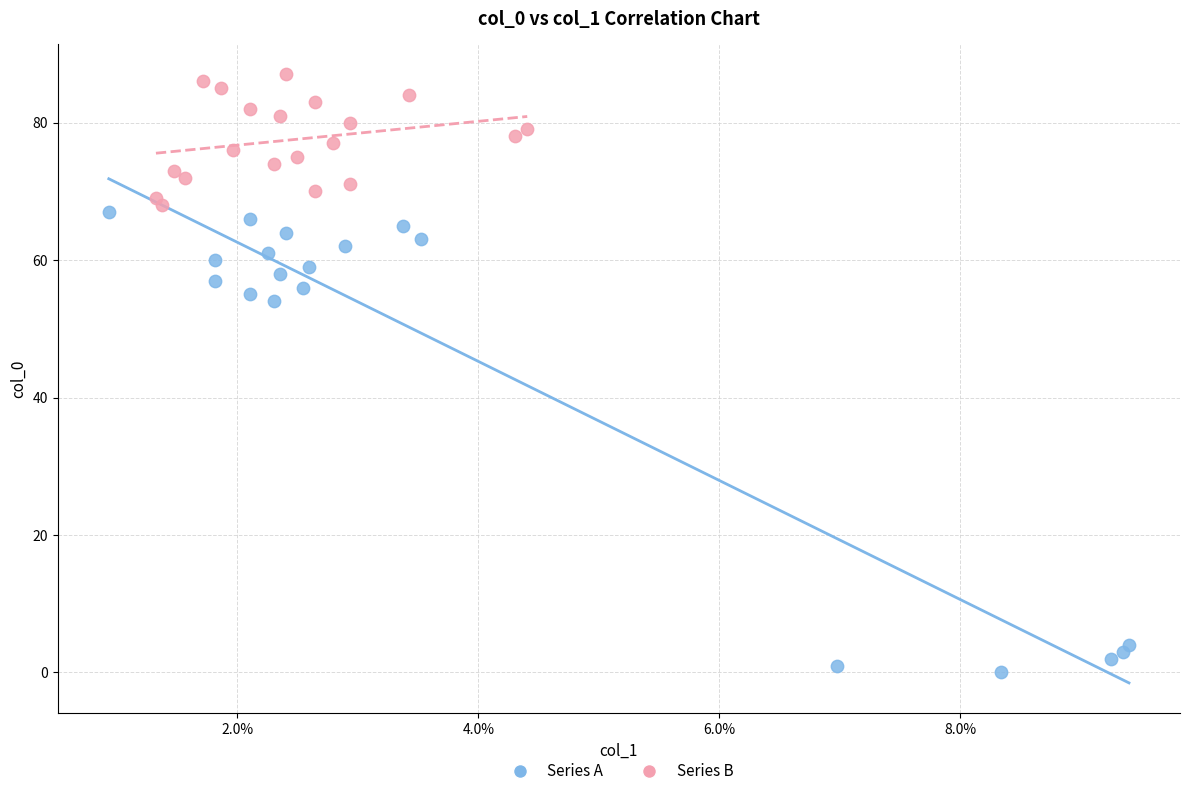

Which series contains the lowest Y value?

Series A